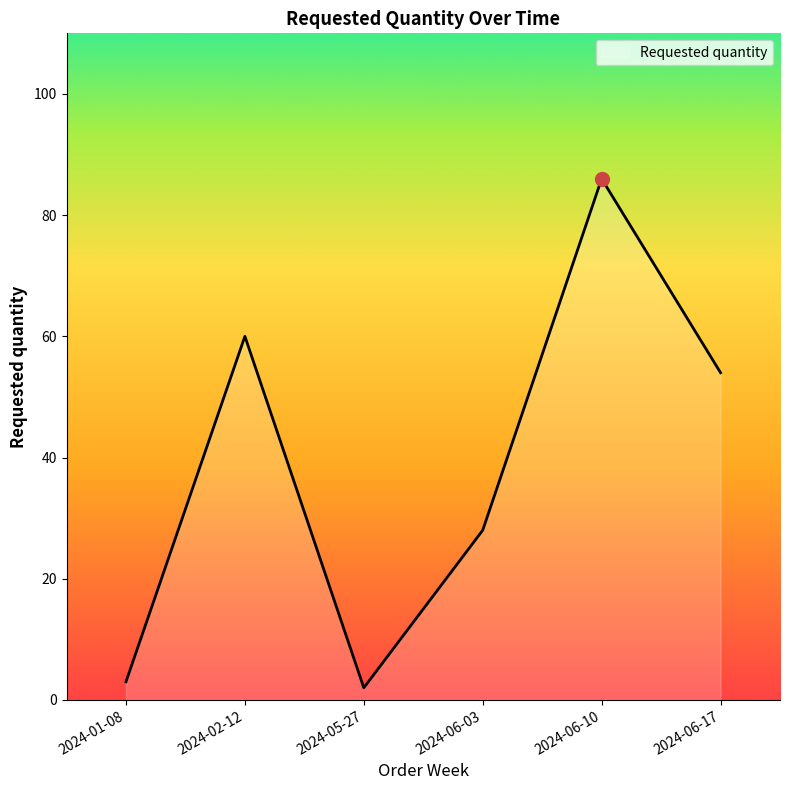

Where is the first local maximum?

2024-02-12